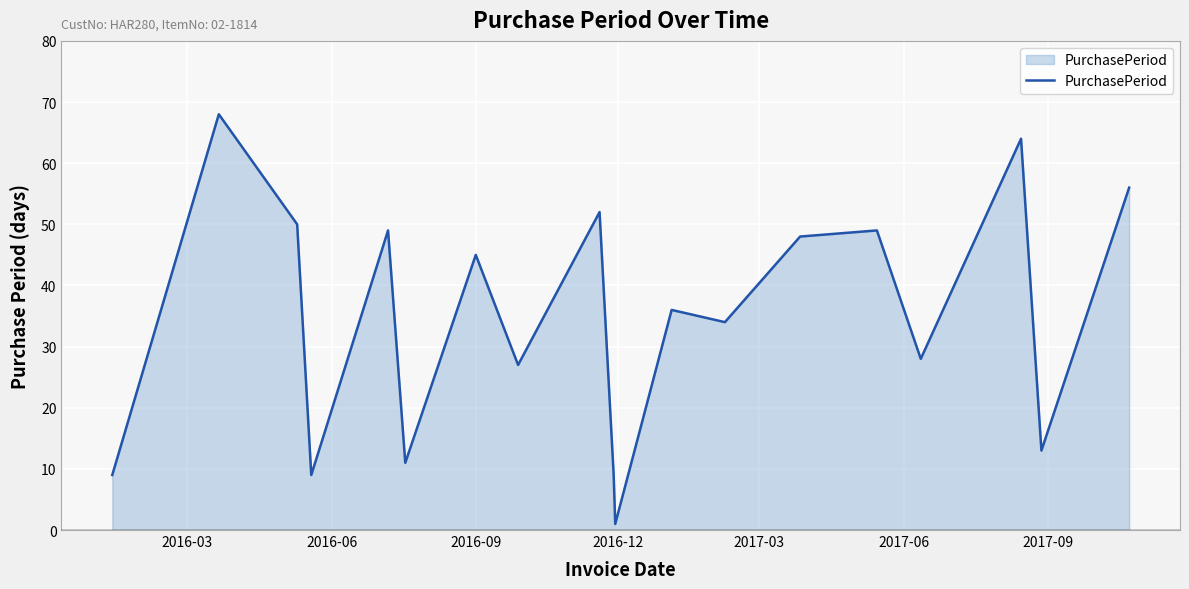

What is the sum of all values?

658